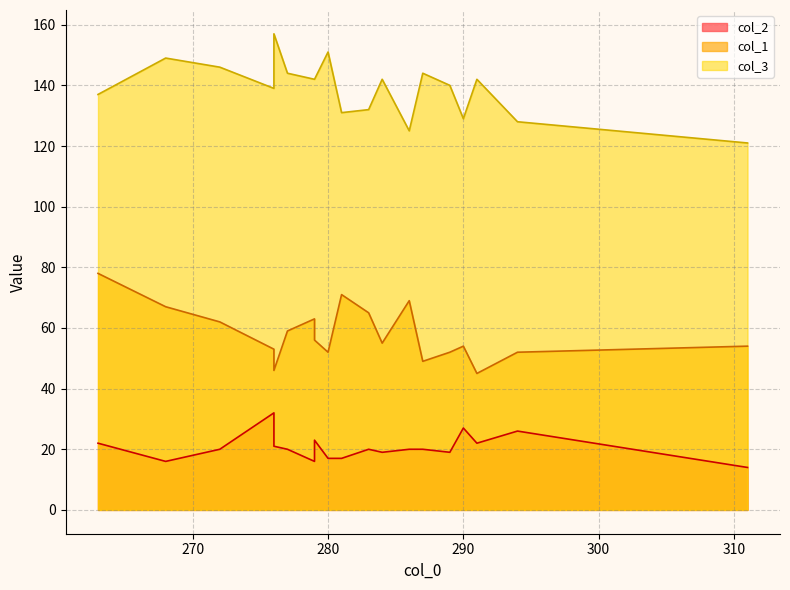

True or false: col_2 and col_1 cross at least once.

False